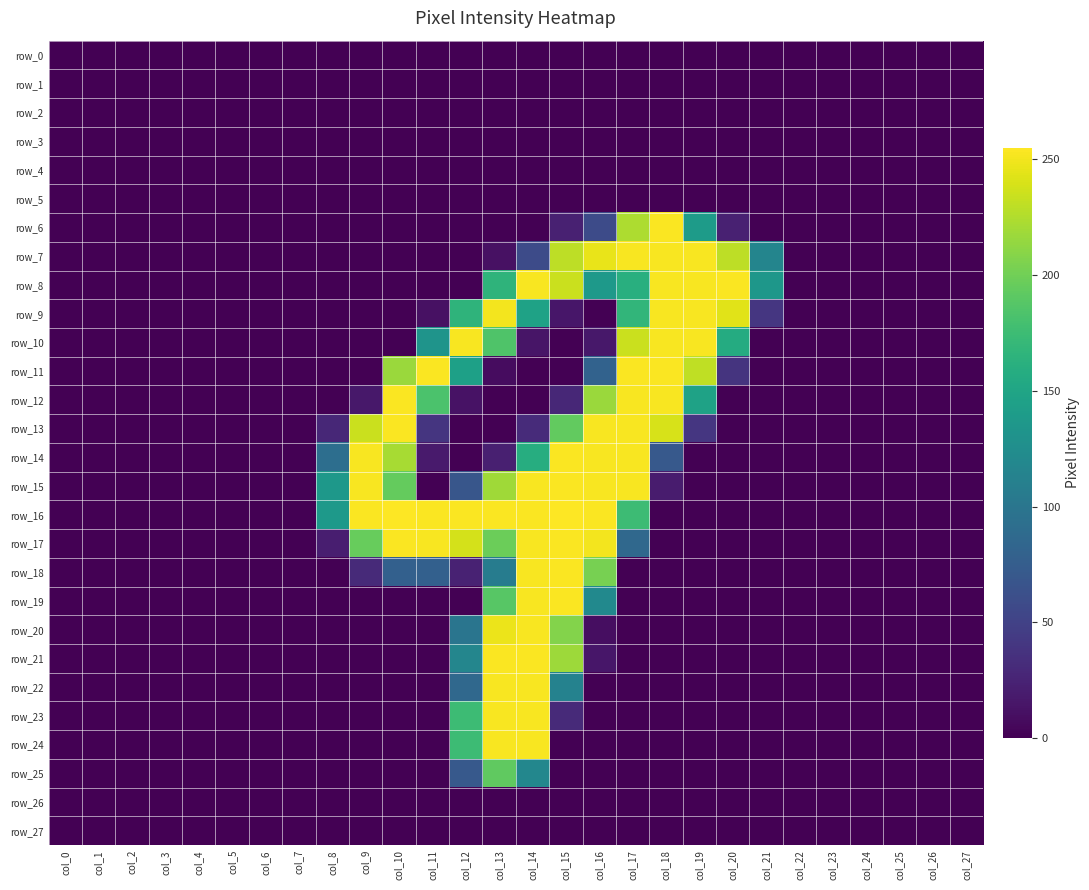

Read the row_20 value at col_12.

99